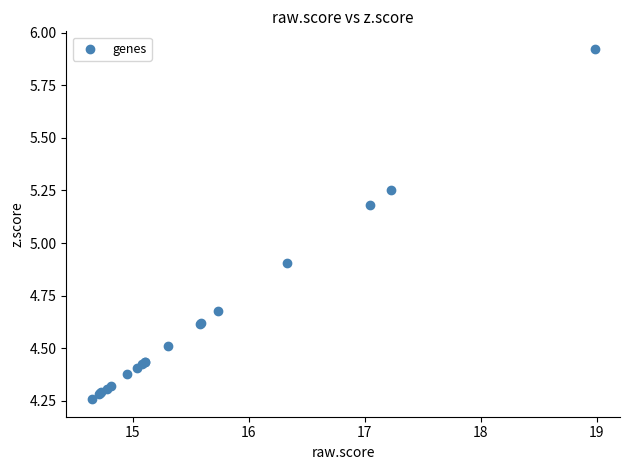

What Y value in the scatter plot is closest to 5?

4.9